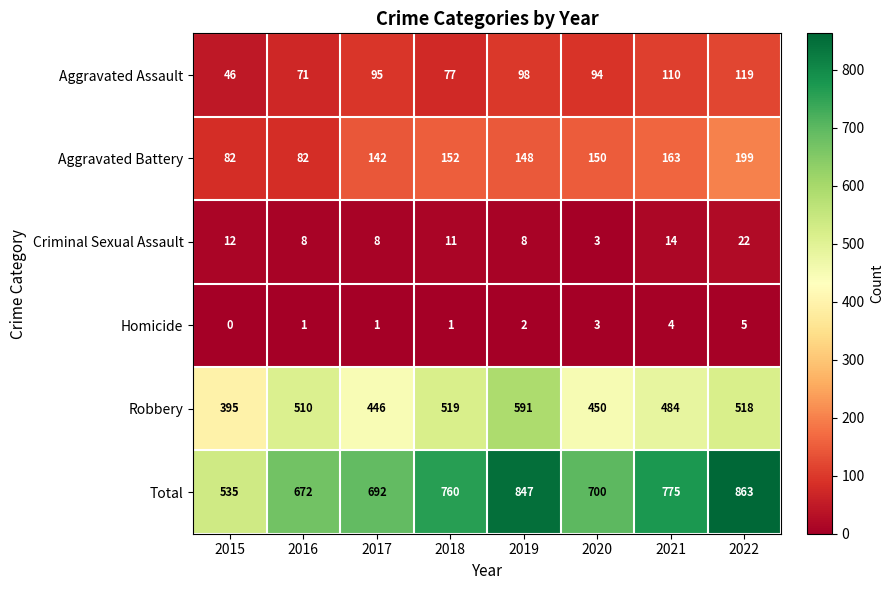

At which category does the chart reach its peak across all series?

2022